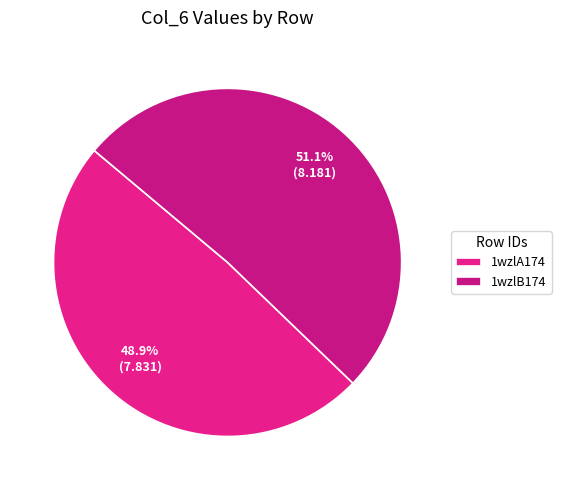

What percentage is the 1wzlA174 slice, to the nearest percent?

49%